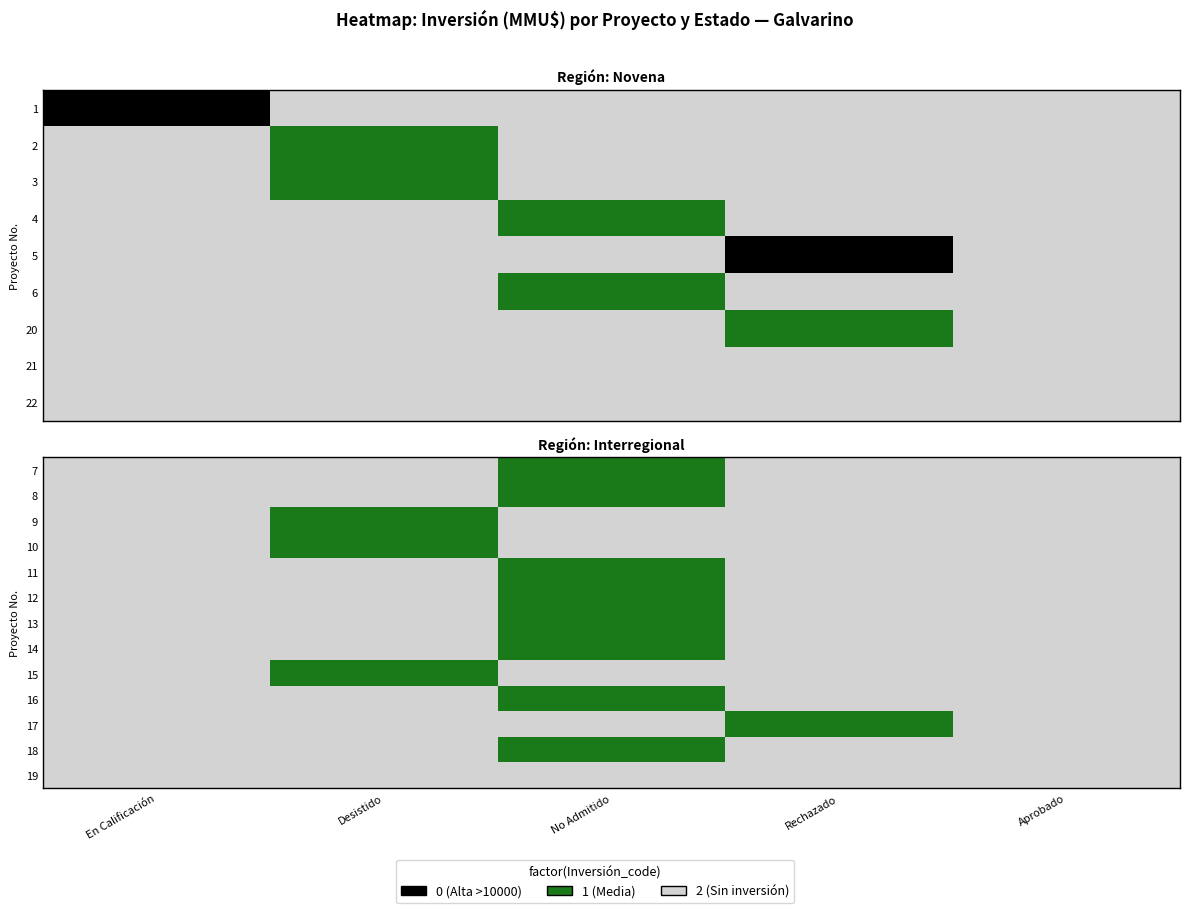

The value of 16 at En Calificación is 2. True or false?

True